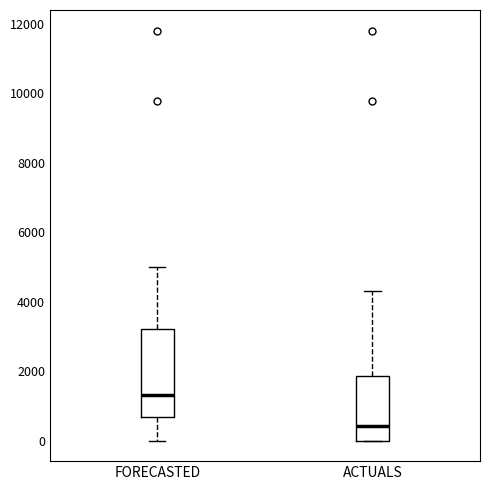

Reading left to right, transcribe this box plot: for each box, give where its median line is, the range the box spans, and where its two whiskers end, as read against the y-axis. The values are not printed on the chart, so give them approximately, as read against the axis.

FORECASTED: median 1400, box 600 to 3200, whiskers 0 to 5000
ACTUALS: median 400, box 0 to 1800, whiskers 0 to 4400